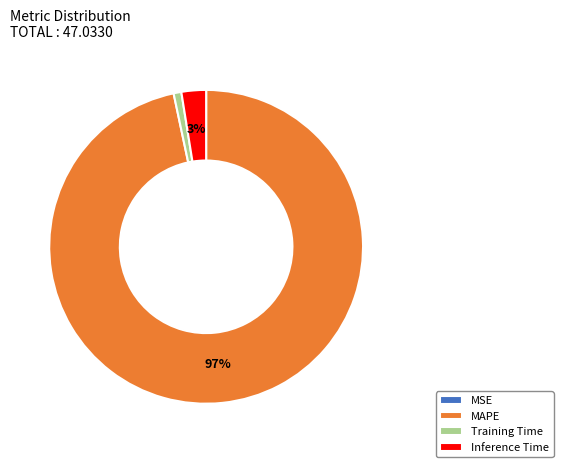

Is the sum of Training Time and MAPE greater than half?

Yes